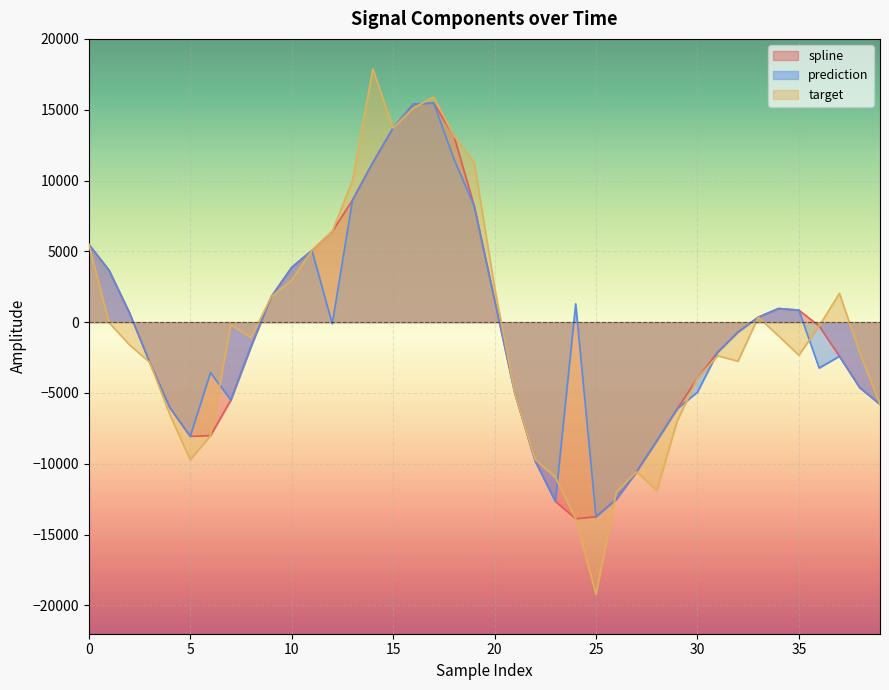

Is the value of spline at 35 greater than the value of prediction at 37?

No